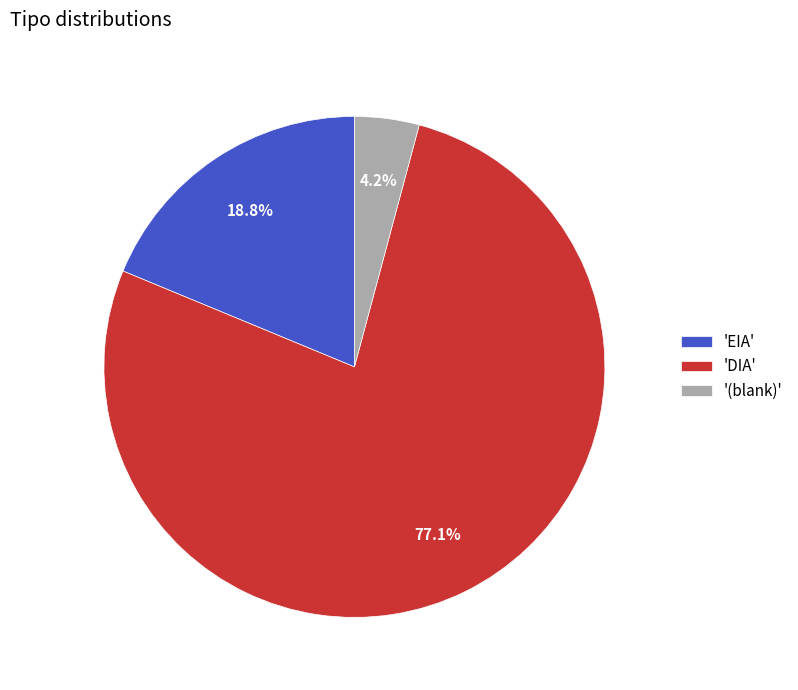

Which has a higher value, 'EIA' or '(blank)'?

'EIA'